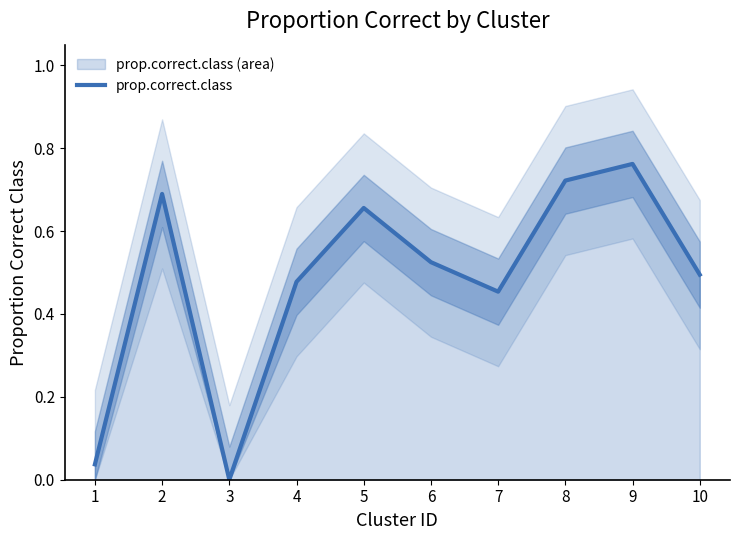

Reading left to right, transcribe all the data shown in this chart.

0.0	0.7	0.0	0.5	0.7	0.5	0.5	0.7	0.8	0.5